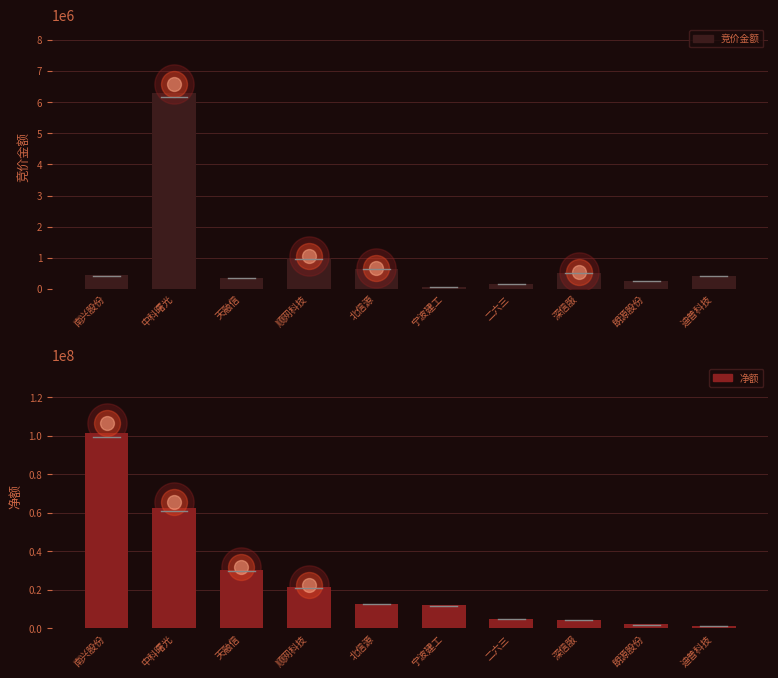

Which series has the largest Y range (max minus min)?

净额